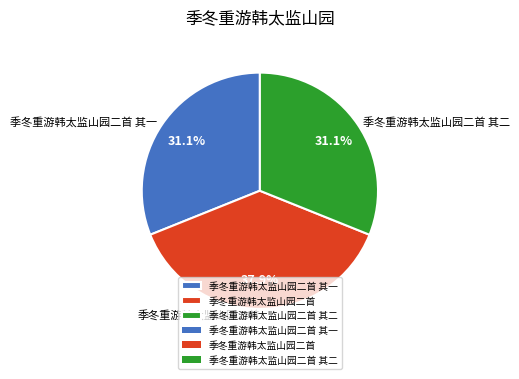

What is the ratio of the value at 季冬重游韩太监山园二首 其二 to the value at 季冬重游韩太监山园二首 其一?

1.0